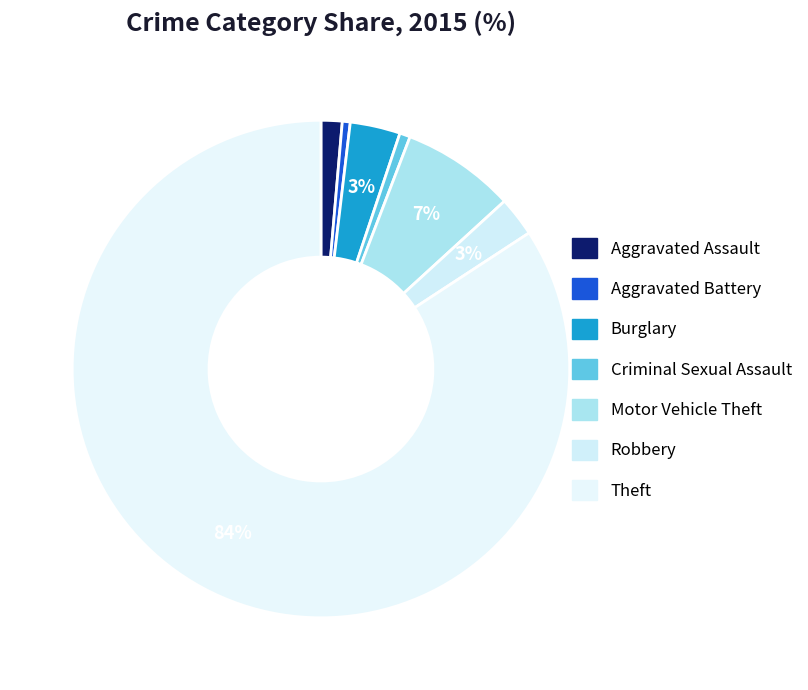

How many segments does this pie chart have?

7